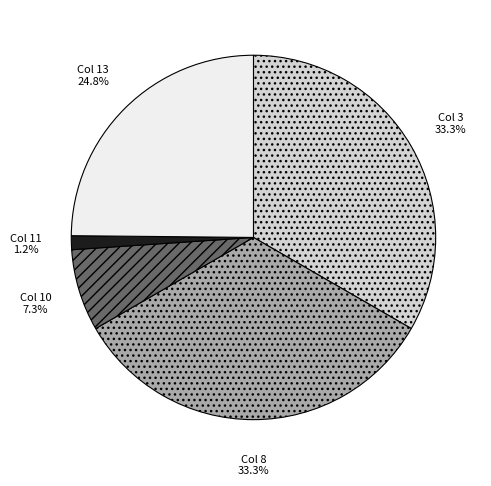

Does any single category account for the majority?

No